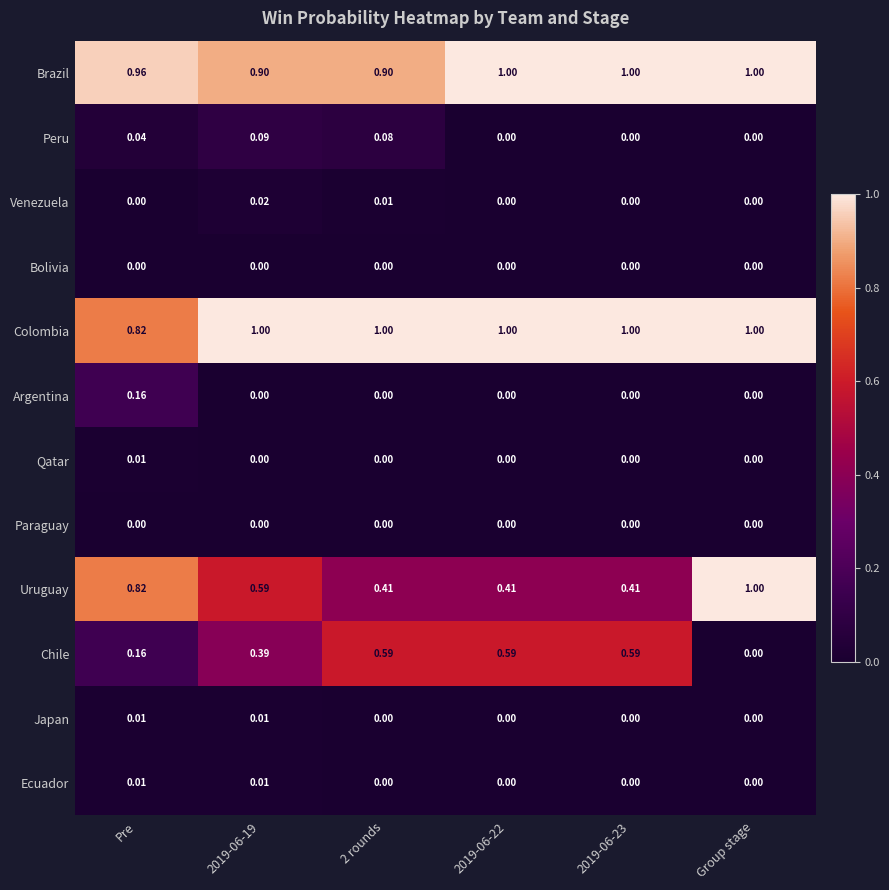

Which category has the highest value in the Uruguay series?

Group stage